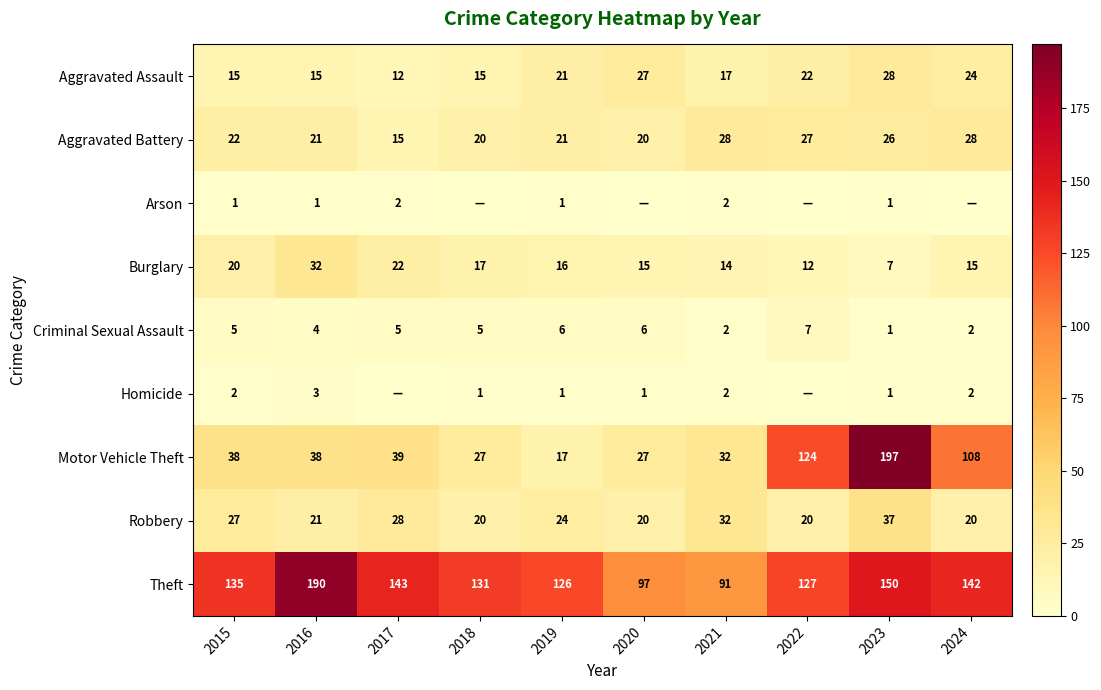

Is it true that Robbery equals 38 at 2017?

False